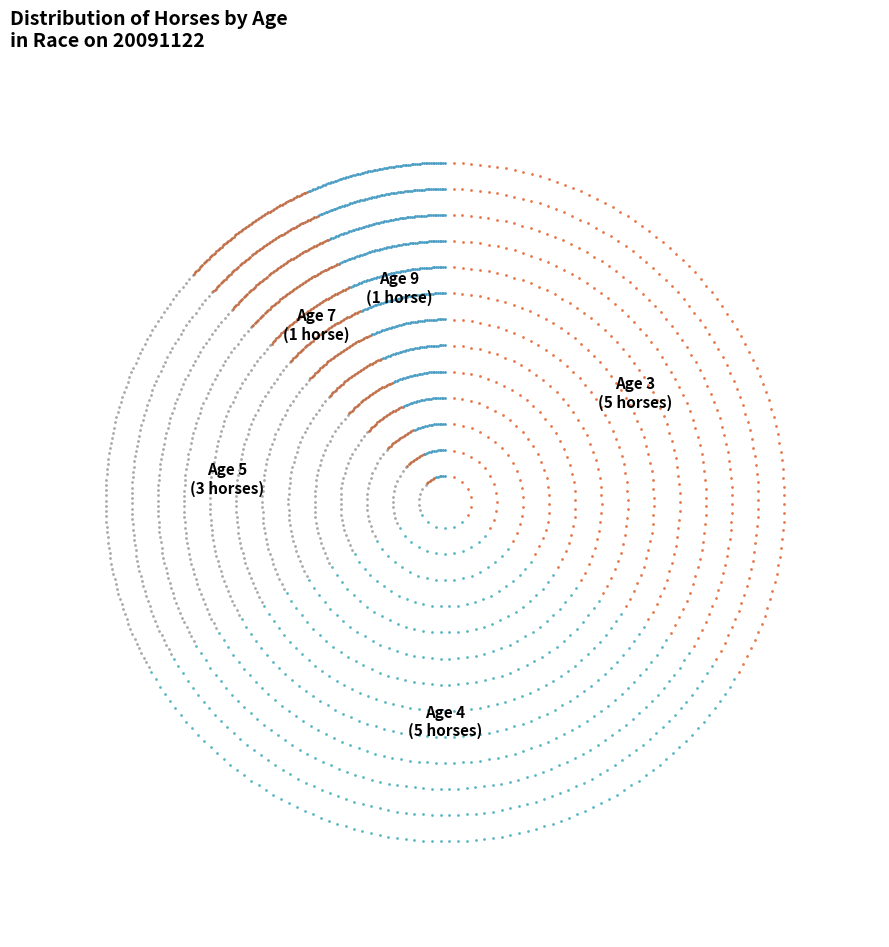

What portion of the pie excludes Age 3?

66.7%